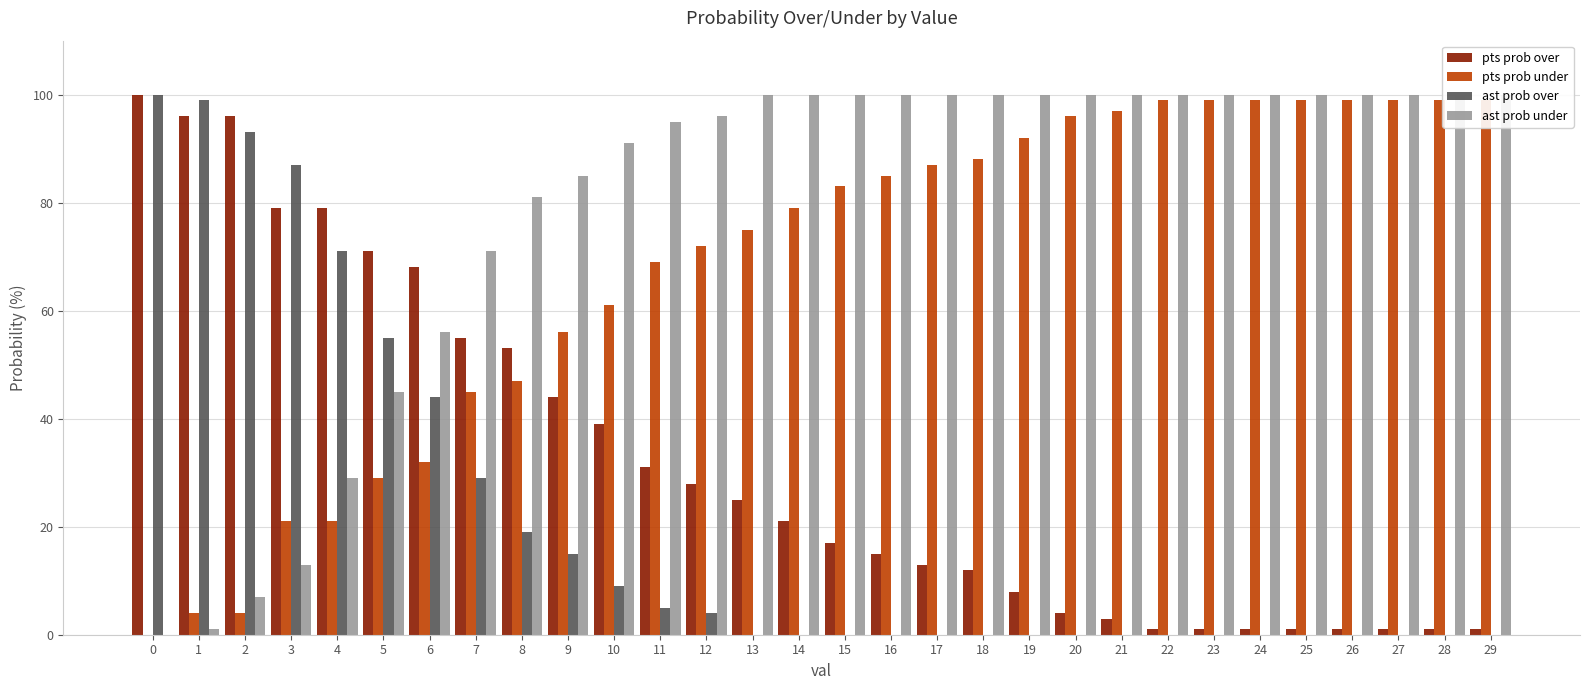

The pts prob under series shows 99 at 29. True or false?

True